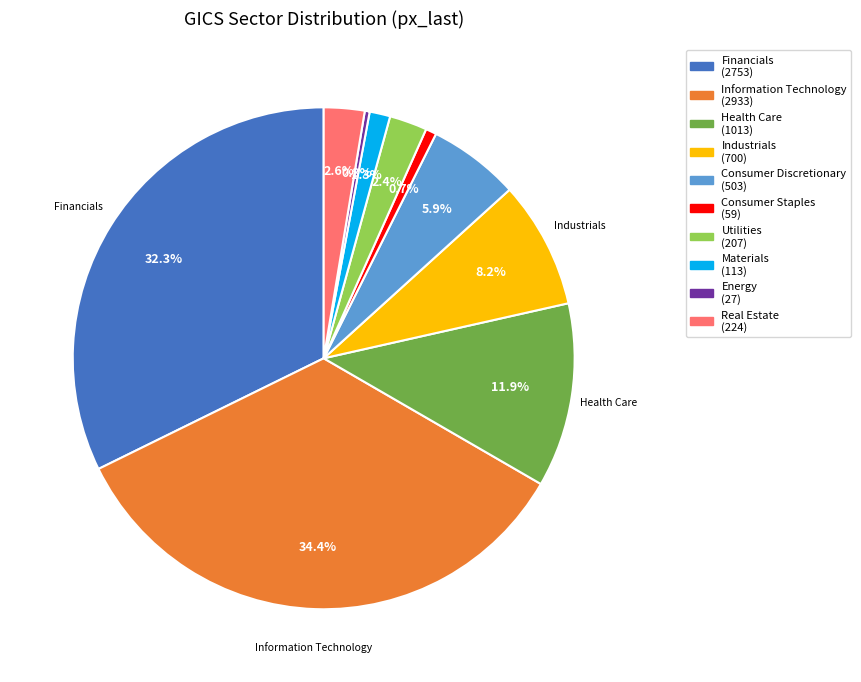

What percentage is NOT represented by Consumer Staples?

99.3%